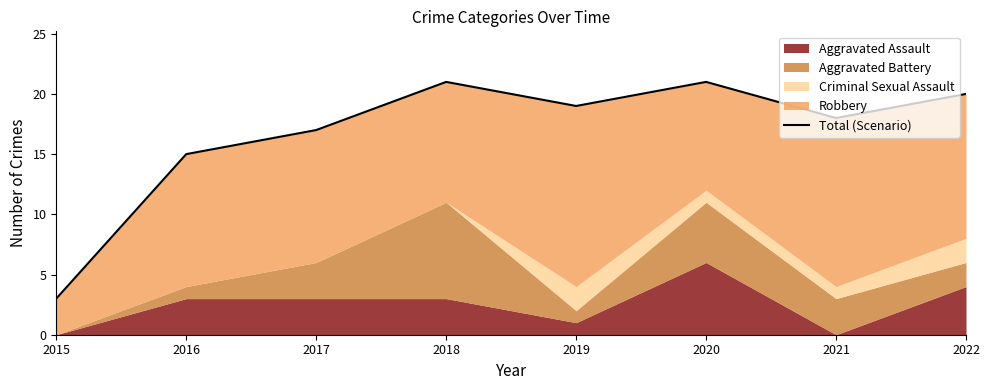

Is it true that the value at 2022 is 8?

False